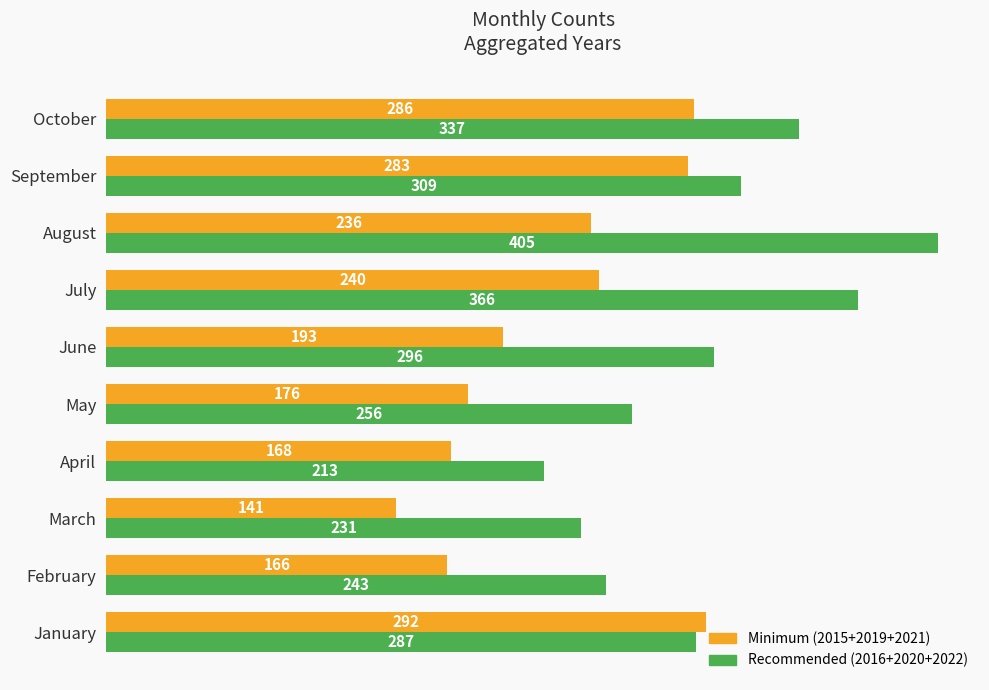

Which series has the largest total across all categories?

Recommended (2016+2020+2022)